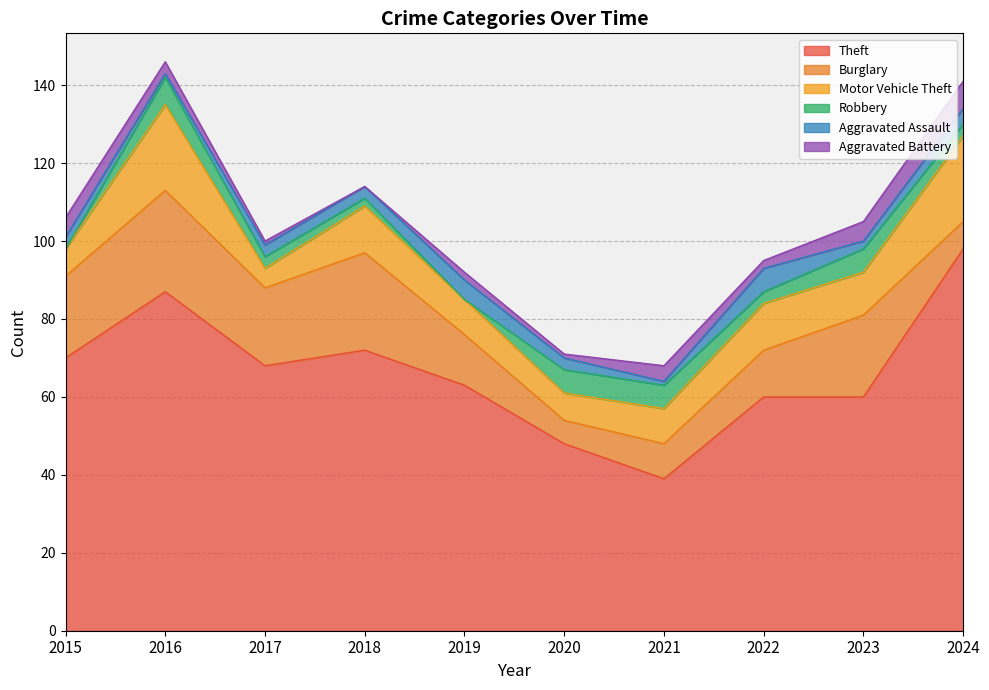

Which series has the largest total across all categories?

Theft